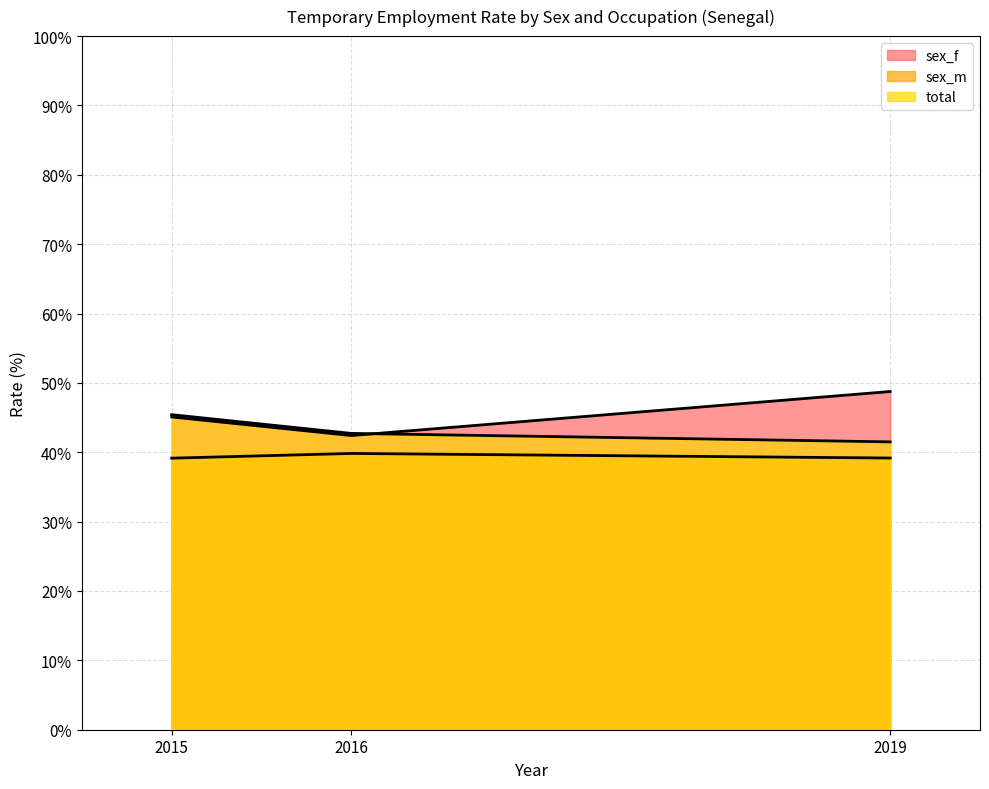

What is the lowest value of the sex_f series?

42.4